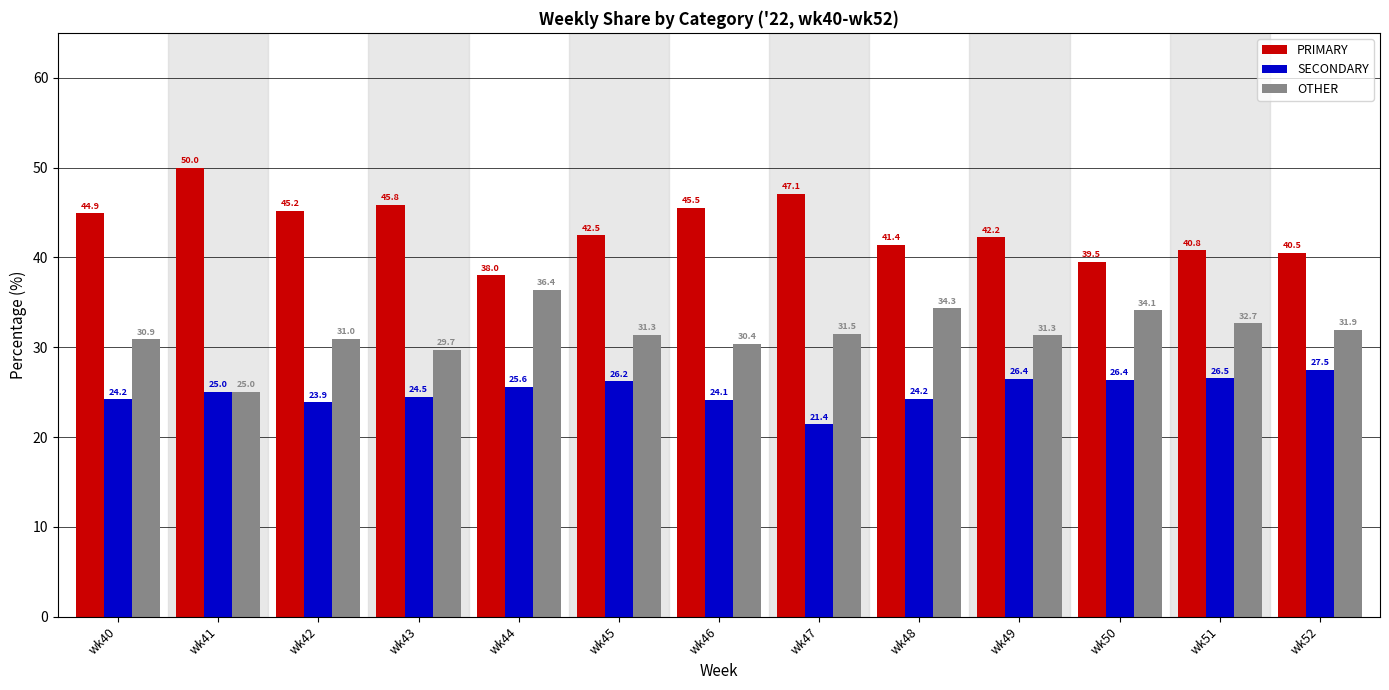

How many bars are there in each group?

3